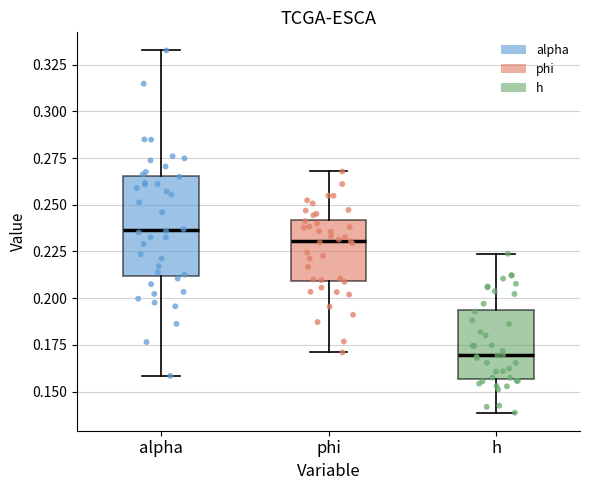

Reading left to right, read every box against the y-axis: the position of its median line, the range the box covers, and the ends of its whiskers. The values are not printed on the chart, so give them approximately, as read against the axis.

alpha: median 0.235, box 0.210 to 0.265, whiskers 0.160 to 0.335
phi: median 0.230, box 0.210 to 0.240, whiskers 0.170 to 0.270
h: median 0.170, box 0.155 to 0.195, whiskers 0.140 to 0.225